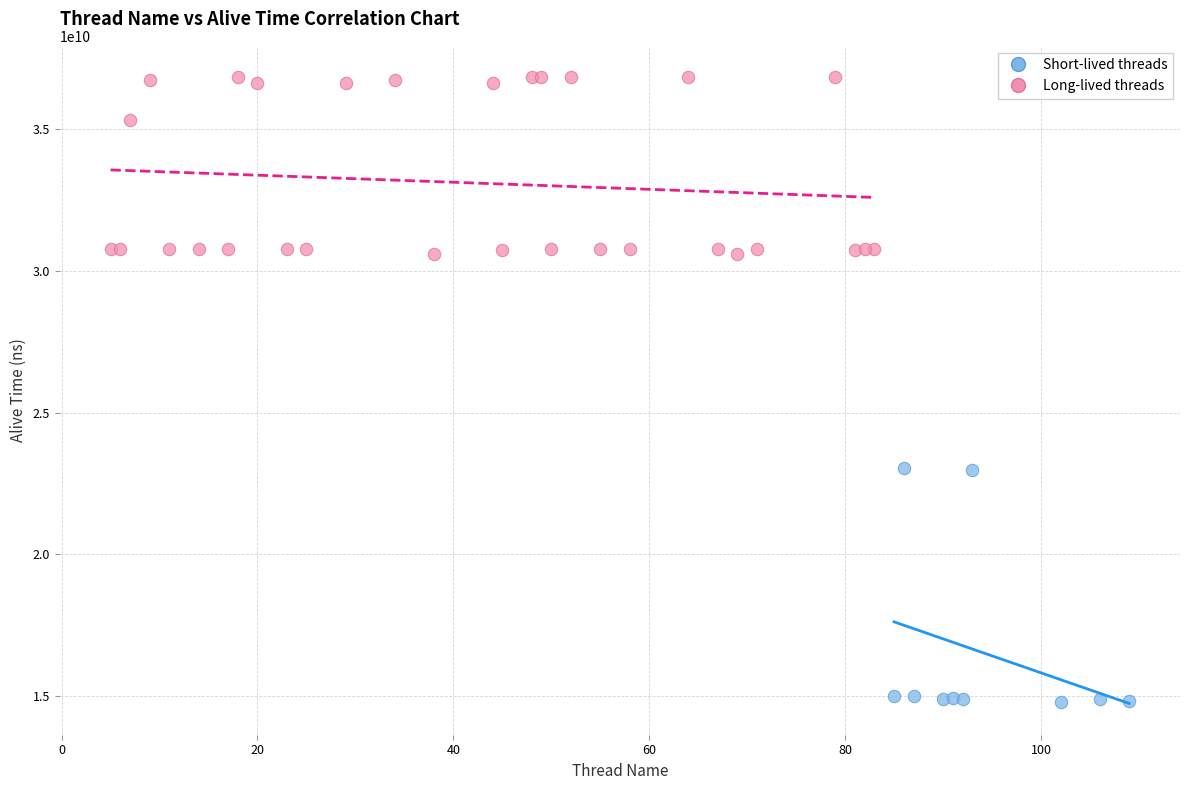

Which series contains the lowest Y value?

Short-lived threads